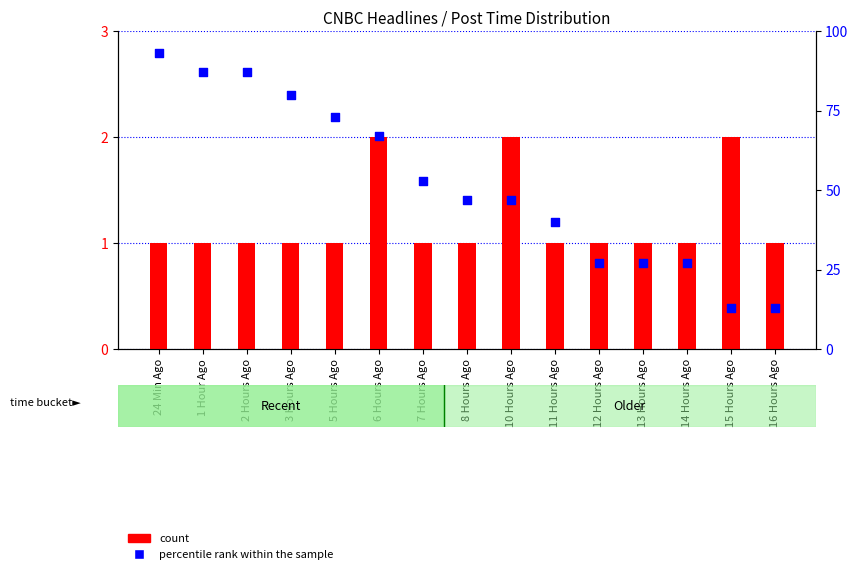

Which series has the largest Y range (max minus min)?

percentile rank within the sample